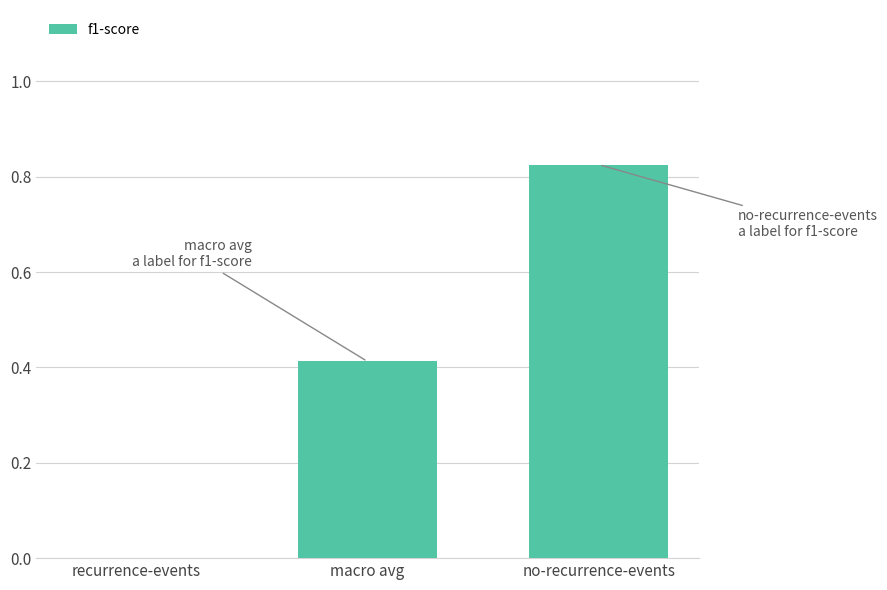

Are the bars horizontal?

No